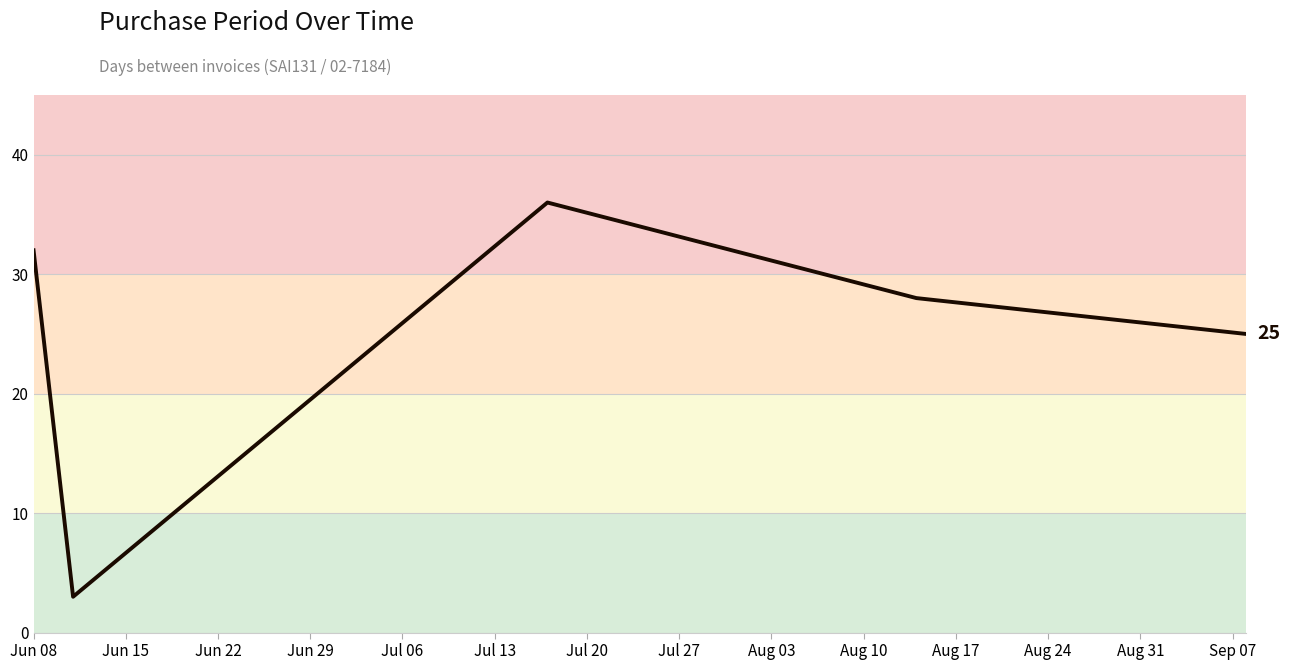

What is the greatest value displayed?

36